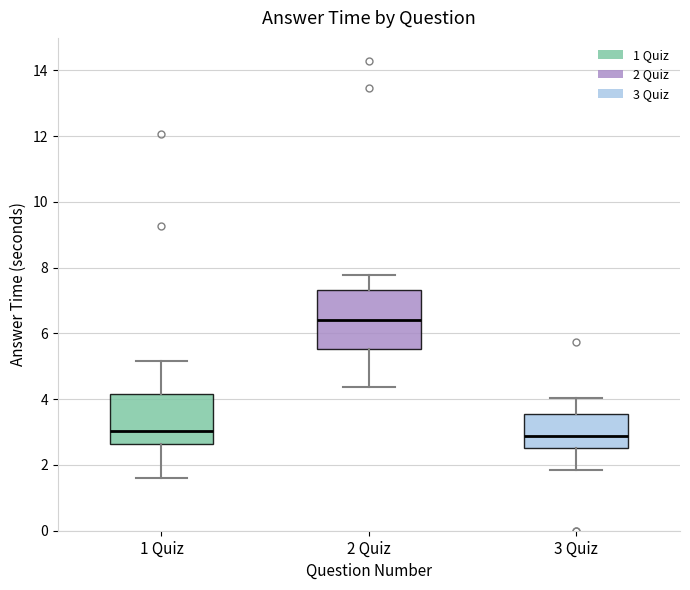

Which box has the highest median line?

2 Quiz